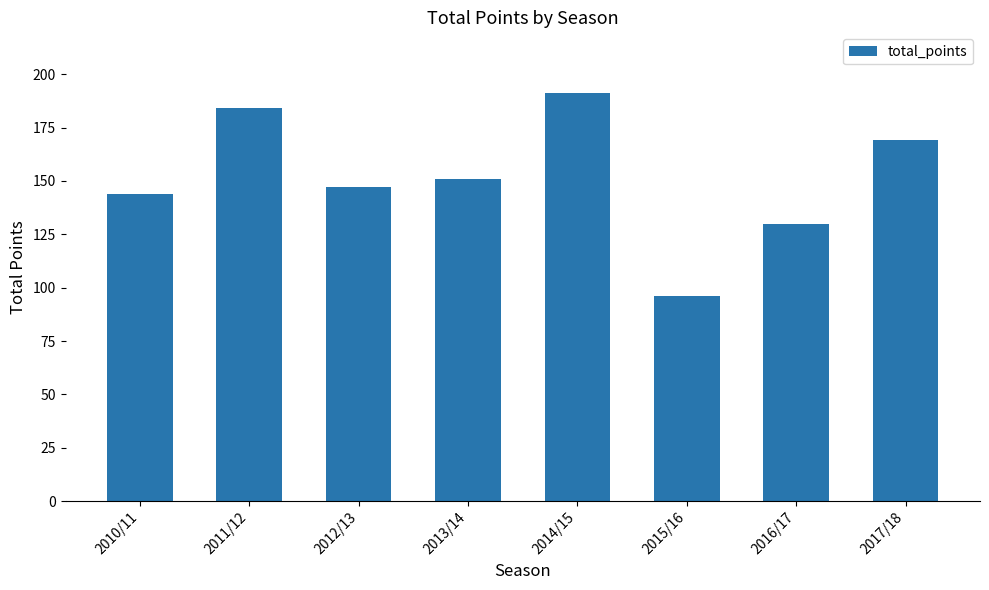

True or false: the data shows 264 at 2012/13.

False